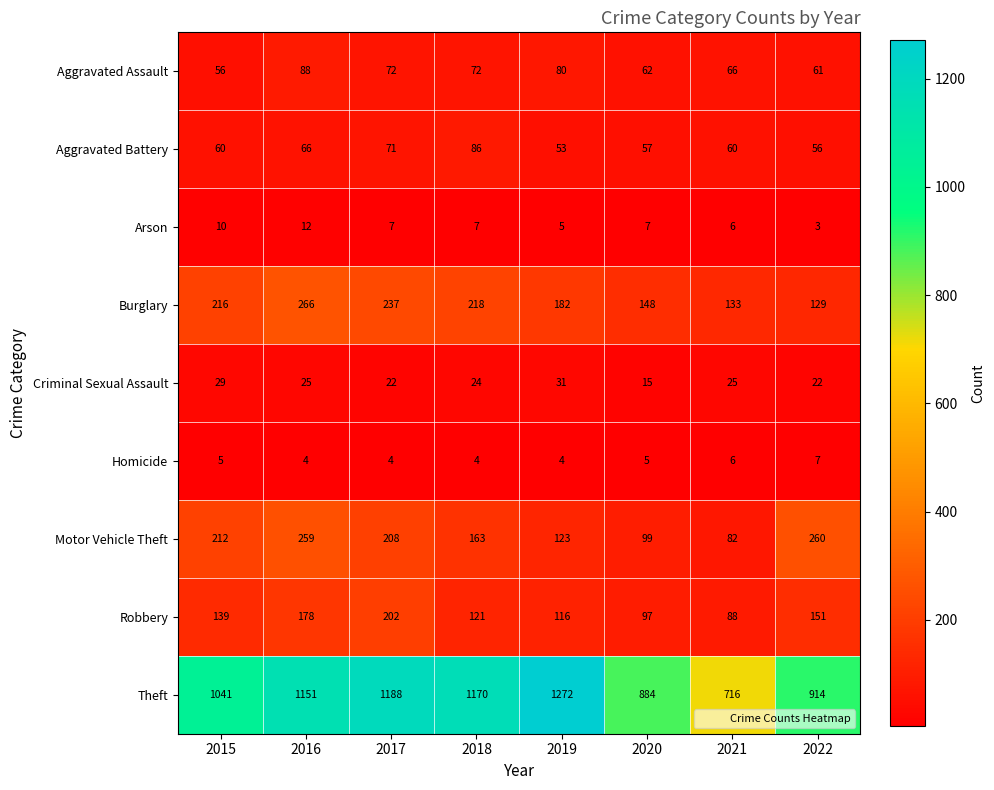

Rank the series at 2017 from highest to lowest value.

Theft, Burglary, Motor Vehicle Theft, Robbery, Aggravated Assault, Aggravated Battery, Criminal Sexual Assault, Arson, Homicide